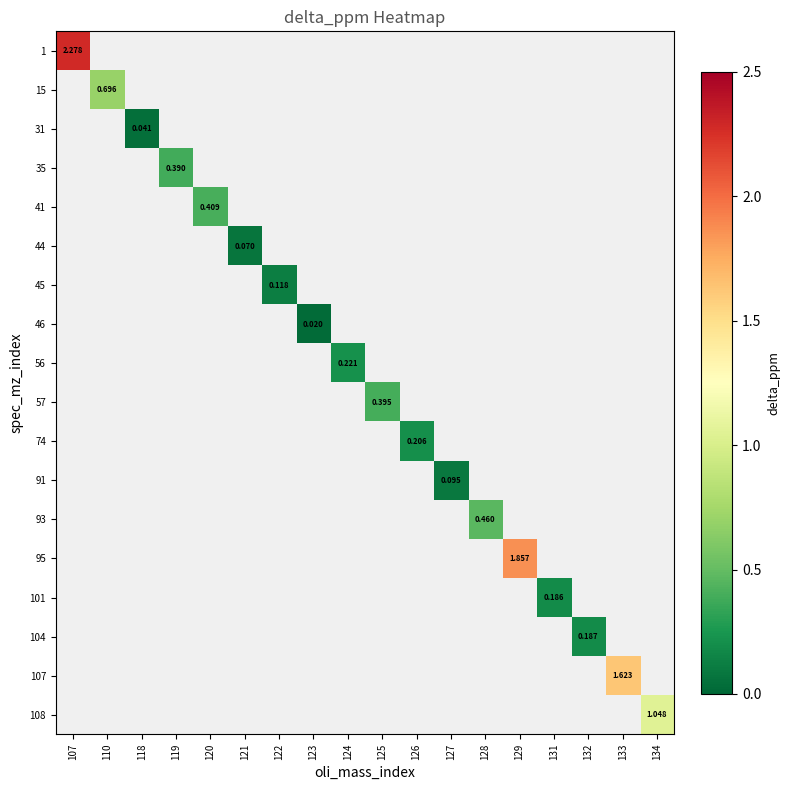

What is the greatest value displayed?

2.3